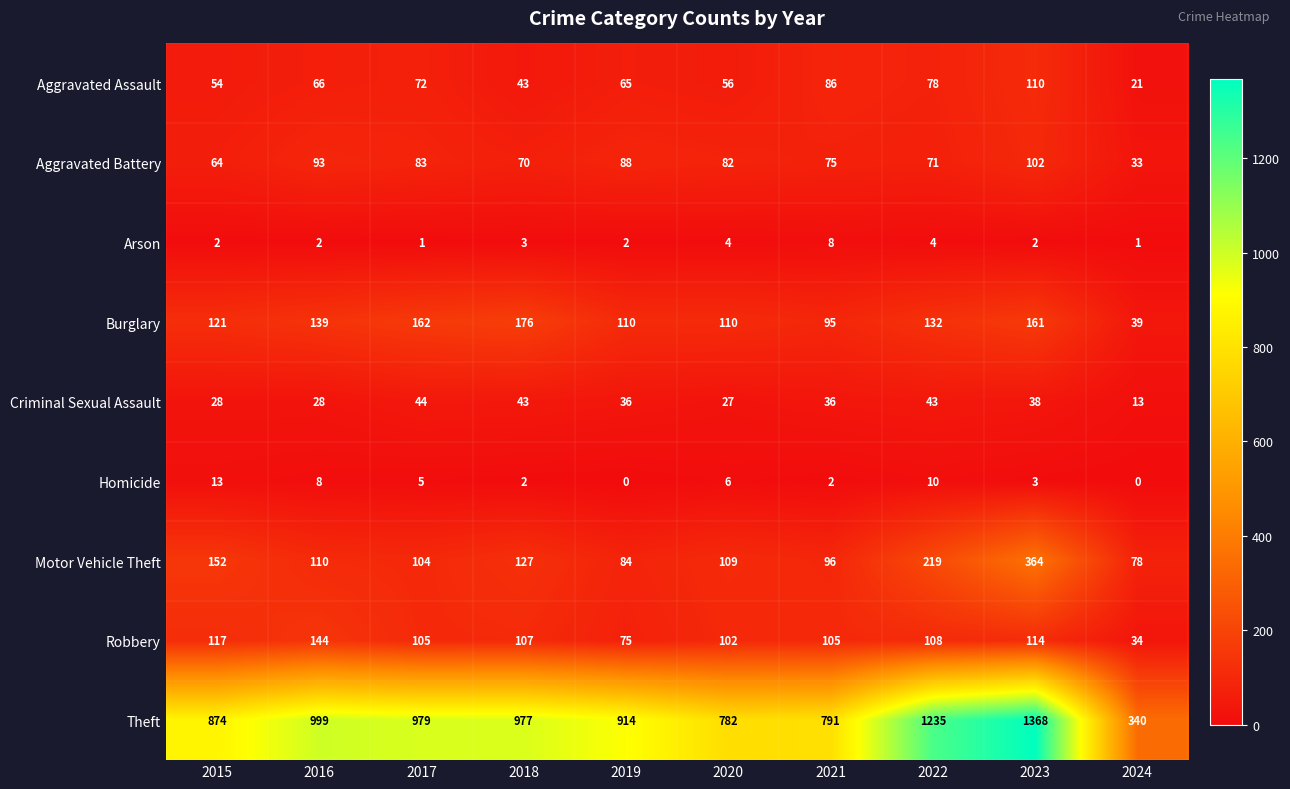

At which label does Theft first exceed 977?

2016